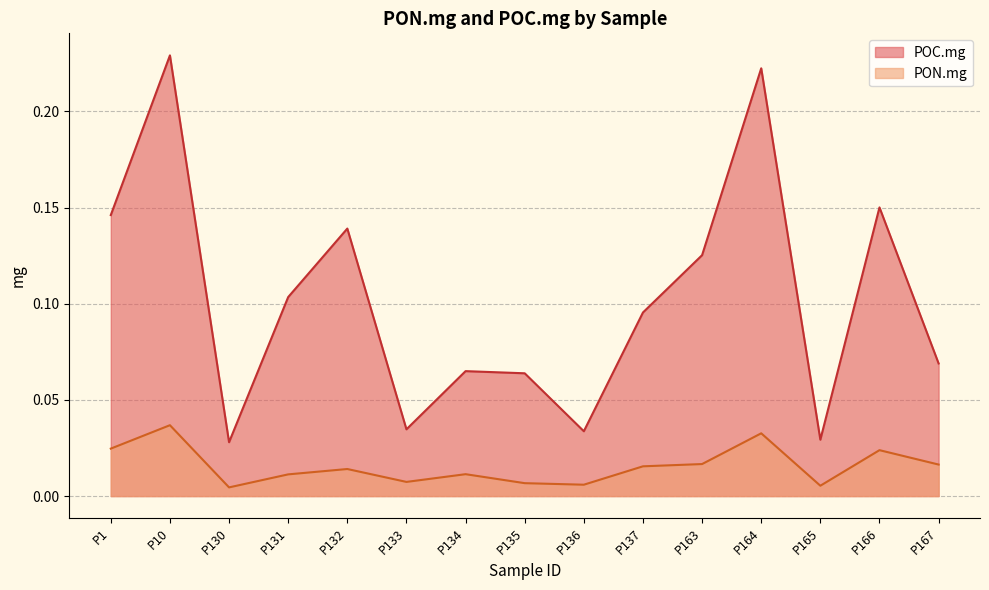

What are all the series names shown in the legend?

POC.mg, PON.mg